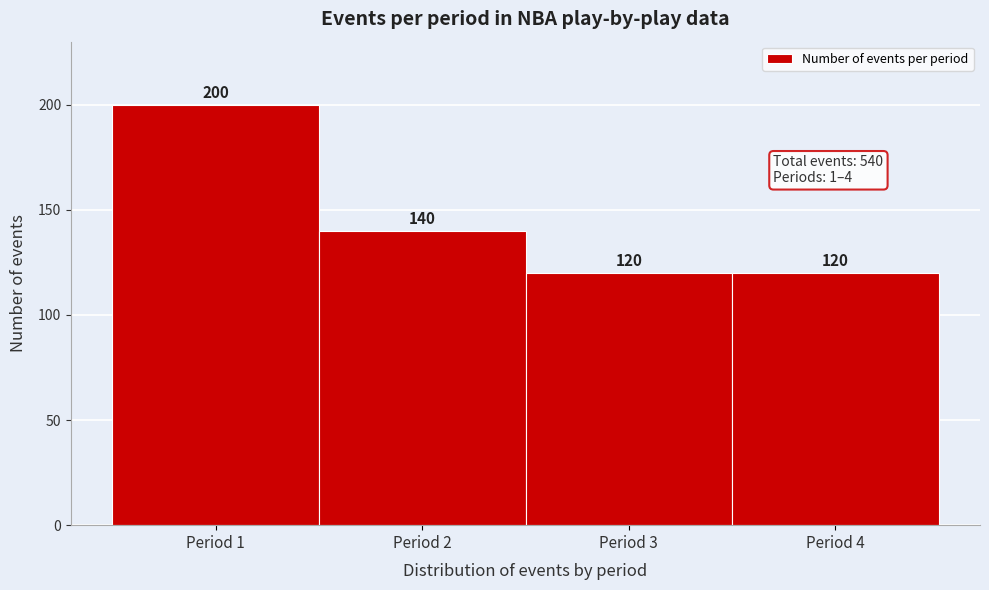

What is the height of the bar covering 3.5 to 4.5 on the x-axis?

120